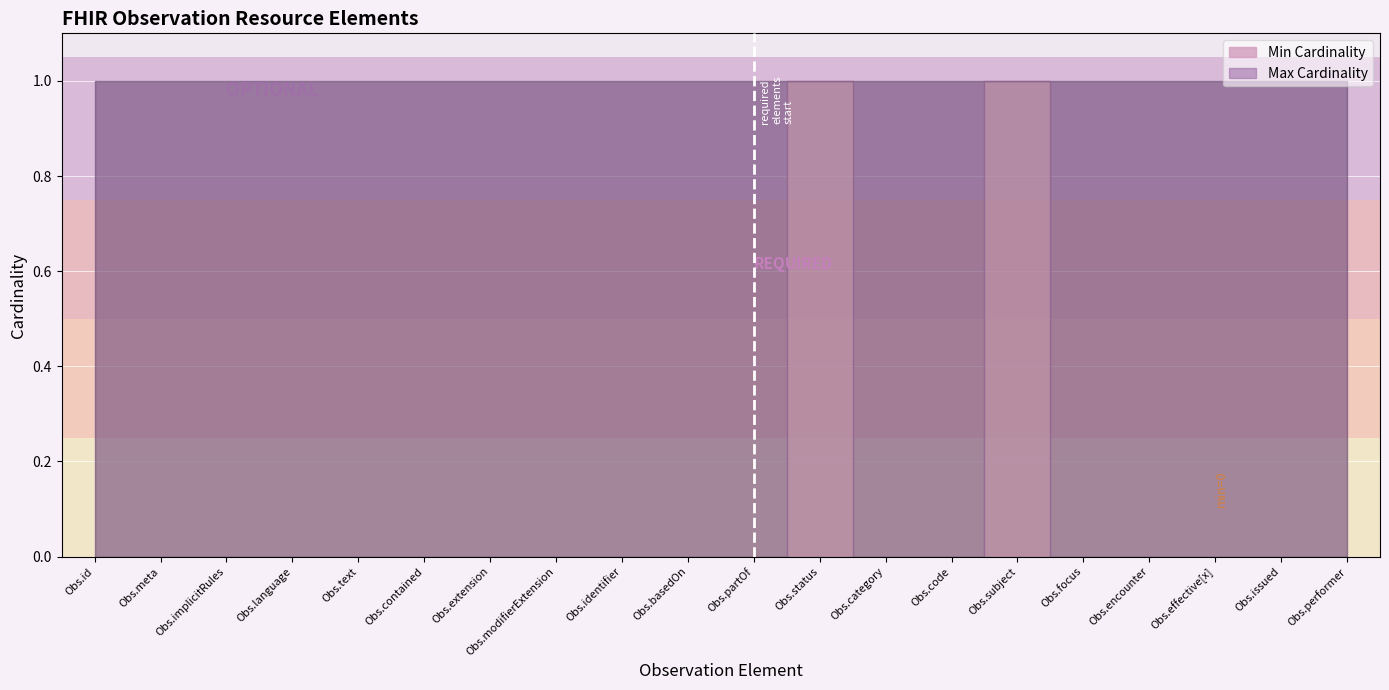

List the labels in order of Max Cardinality value, largest first.

Observation.id, Observation.meta, Observation.implicitRules, Observation.language, Observation.text, Observation.contained, Observation.extension, Observation.modifierExtension, Observation.identifier, Observation.basedOn, Observation.partOf, Observation.status, Observation.category, Observation.code, Observation.subject, Observation.focus, Observation.encounter, Observation.effective[x], Observation.issued, Observation.performer